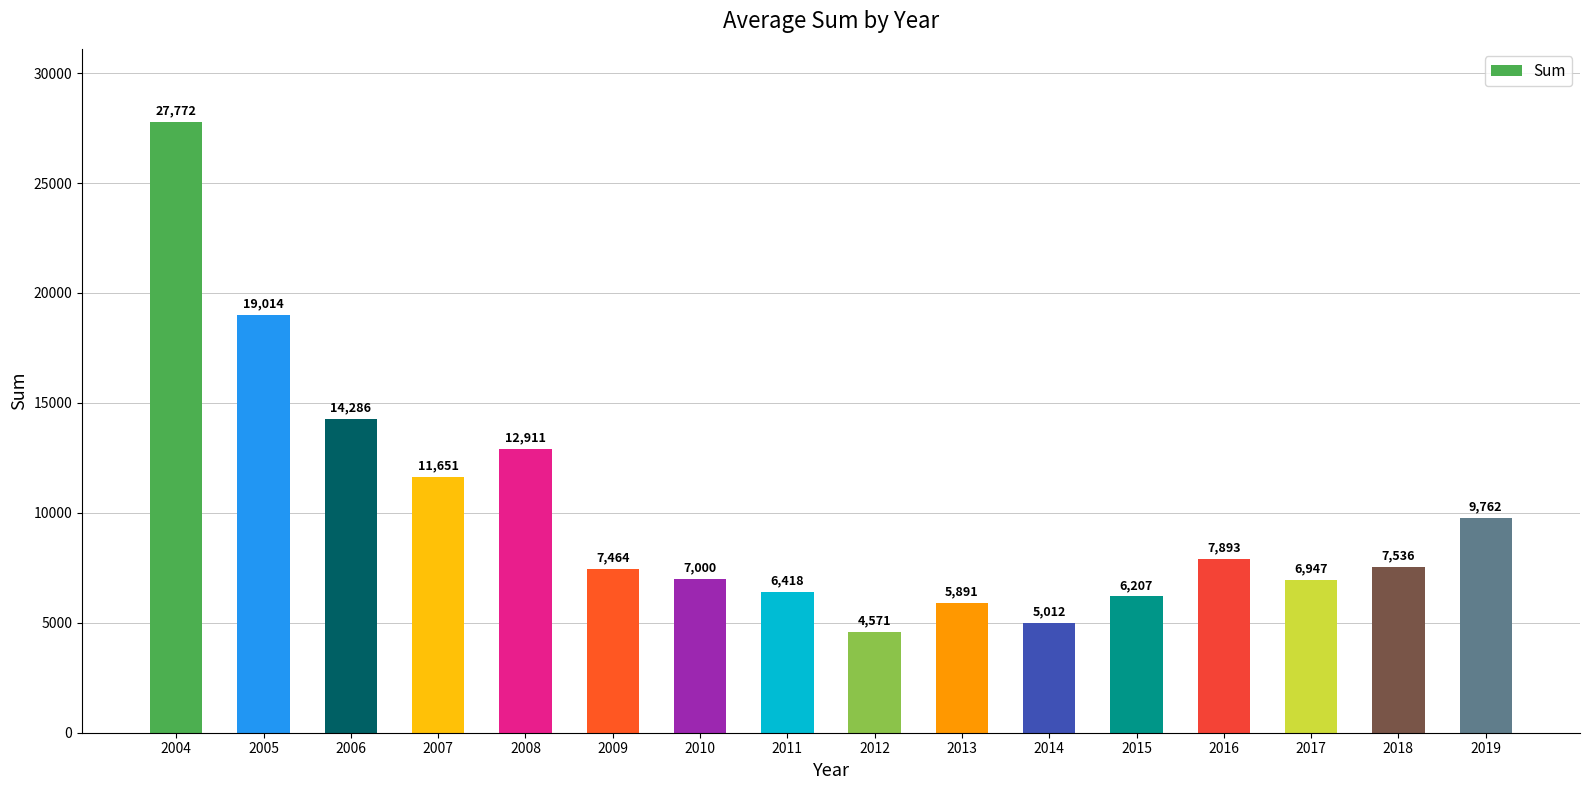

Are the bars horizontal?

No